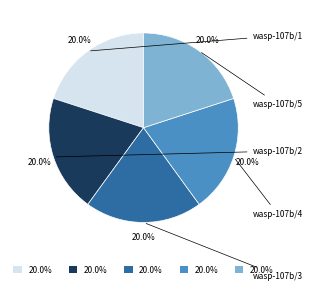

Is there any slice that represents more than half of the pie?

No